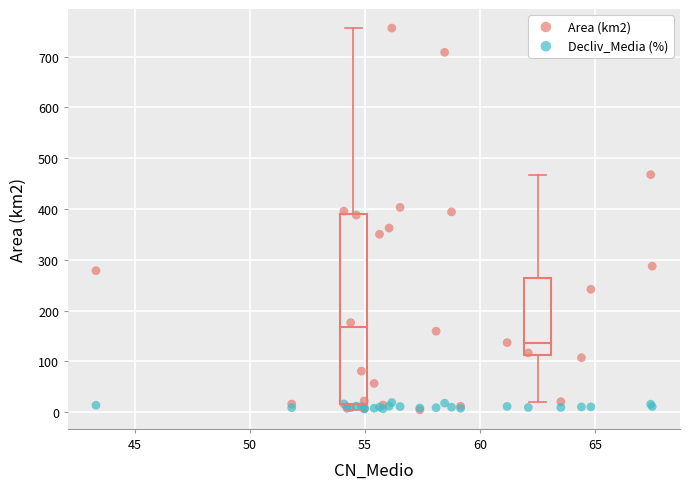

Which series has the largest Y range (max minus min)?

Area (km2)